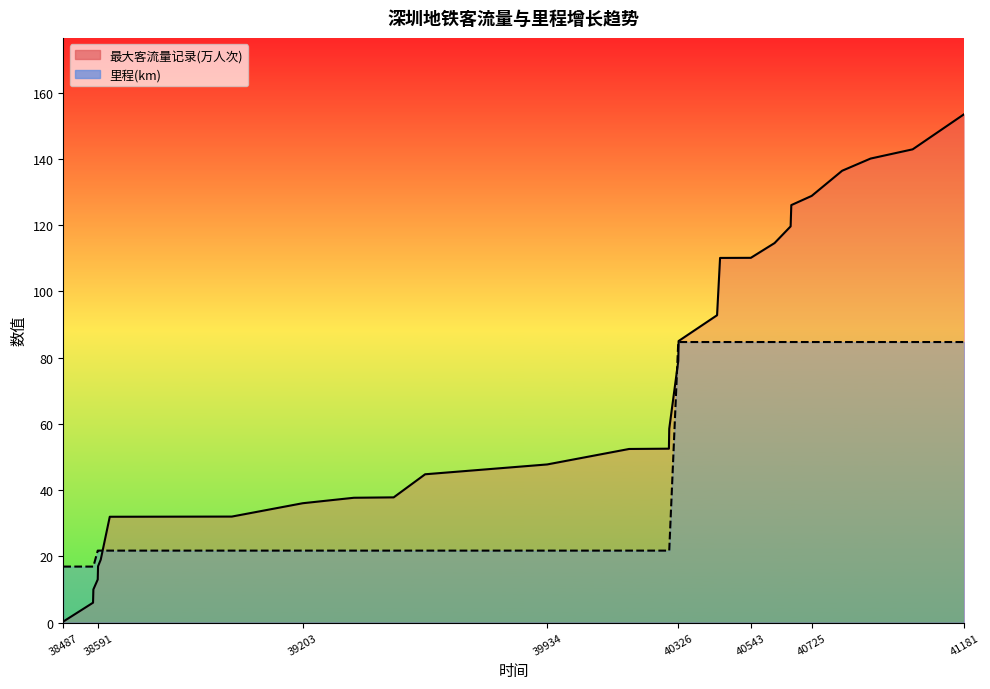

What is the lowest value of the 最大客流量记录(万人次)_line series?

0.3